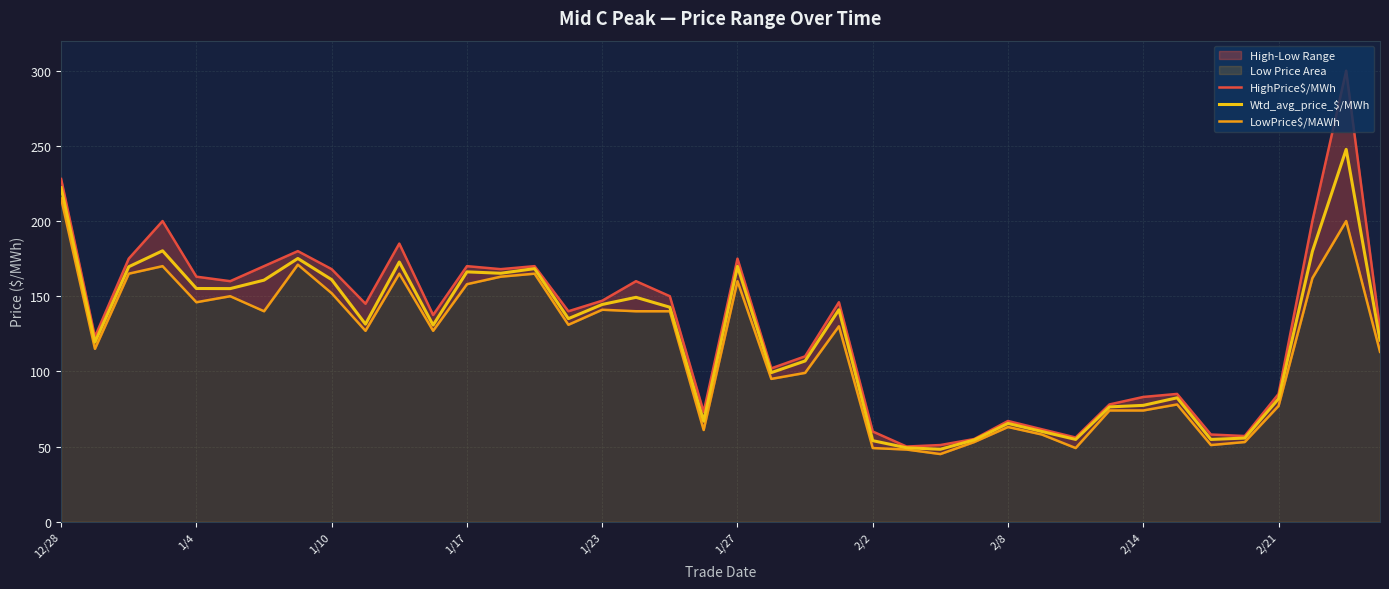

The Wtd_avg_price_$/MWh series shows 35.6 at 2/8. True or false?

False